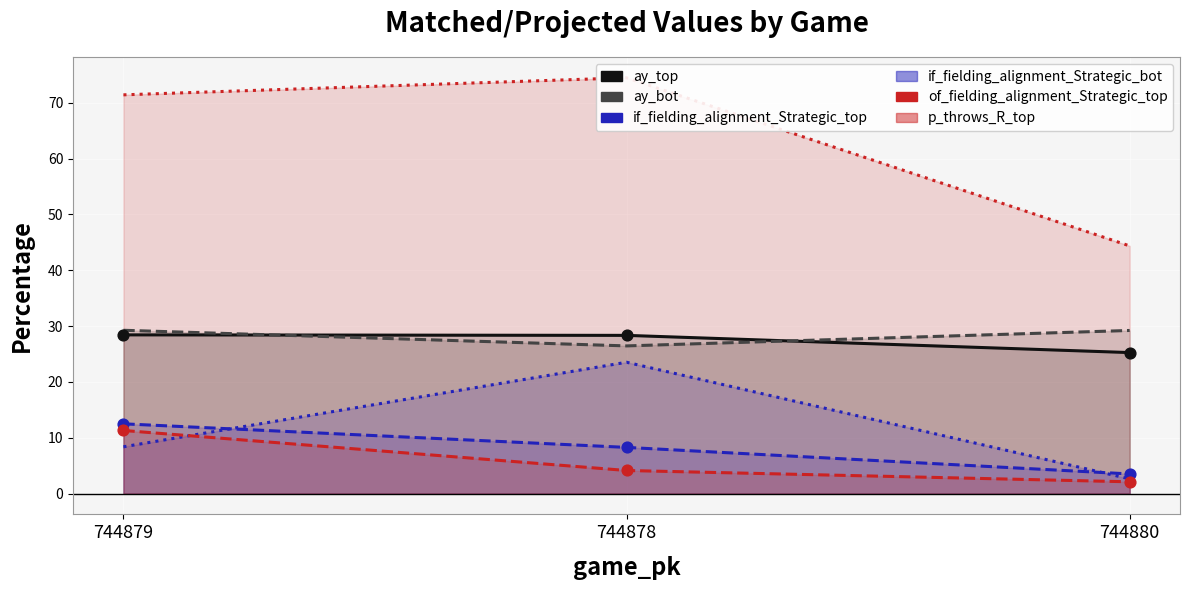

Which series has the largest total across all categories?

p_throws_R_top